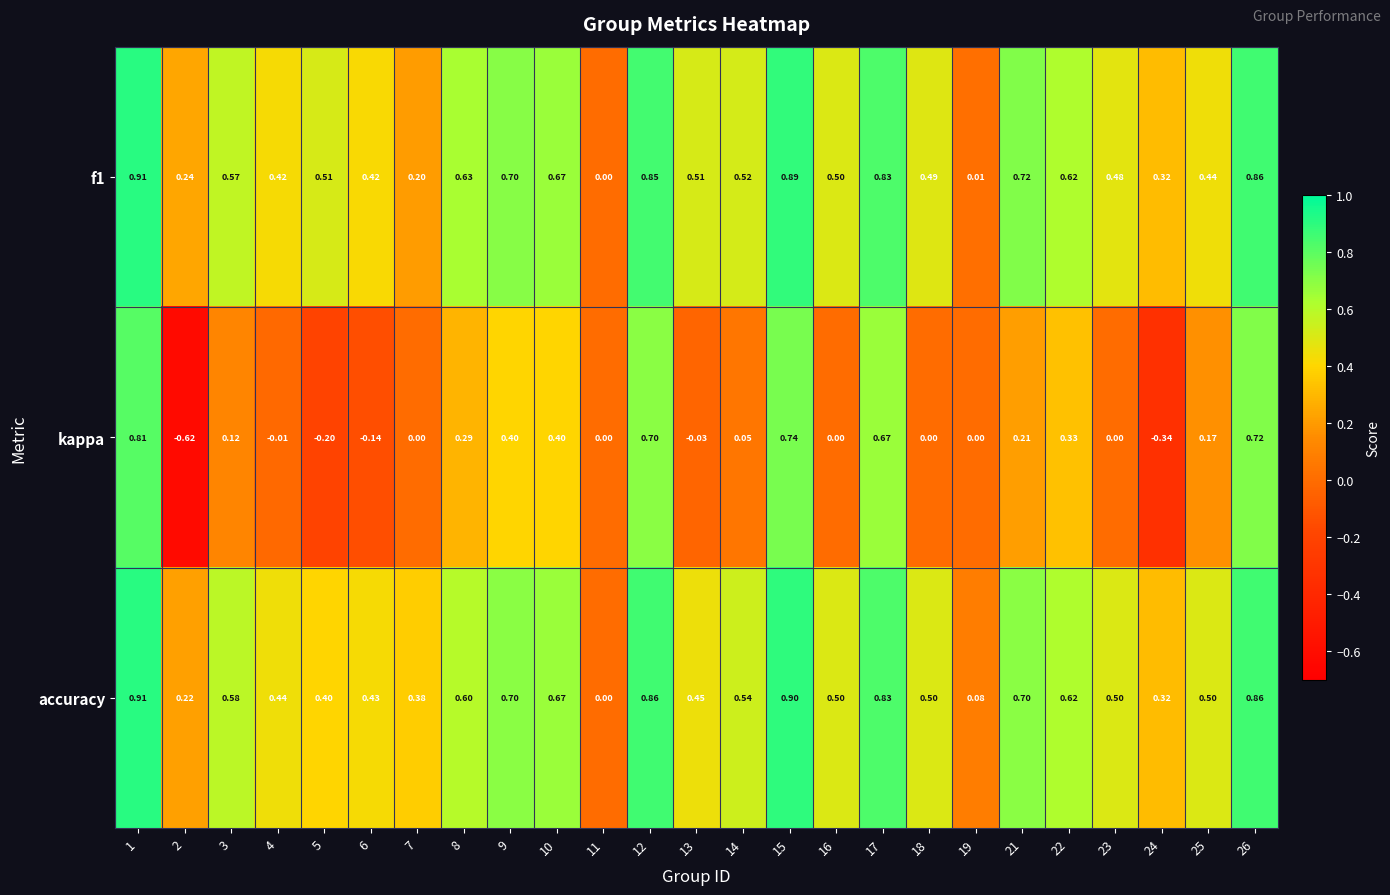

Which series has the widest spread of values?

kappa